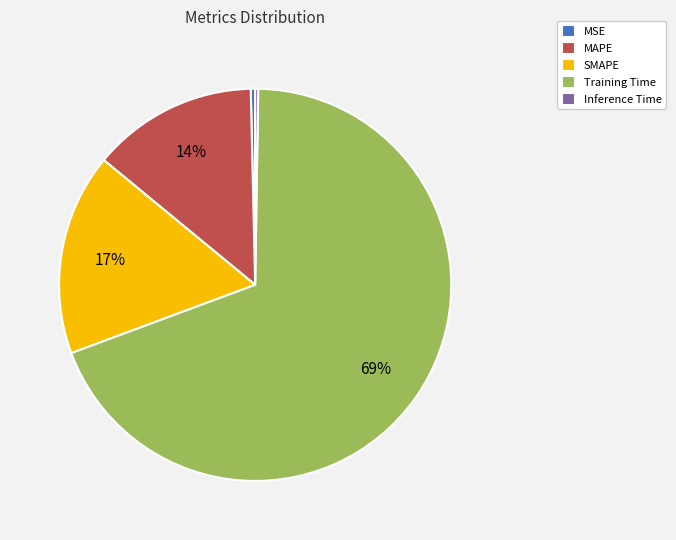

Do MSE and MAPE together represent more than half of the pie?

No